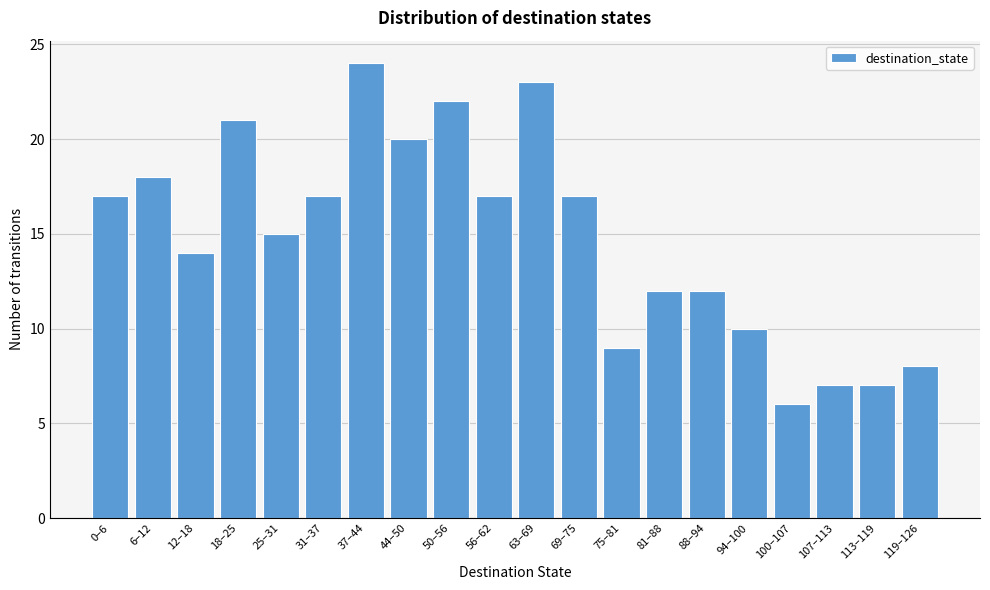

Reading left to right, transcribe all the data shown in this chart.

0–6=17	6–12=18	12–18=14	18–25=21	25–31=15	31–37=17	37–44=24	44–50=20	50–56=22	56–62=17	63–69=23	69–75=17	75–81=9	81–88=12	88–94=12	94–100=10	100–107=6	107–113=7	113–119=7	119–126=8